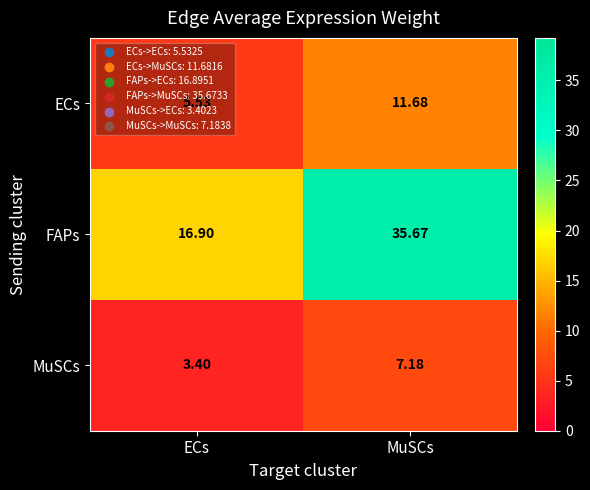

Which series has the largest total across all categories?

FAPs